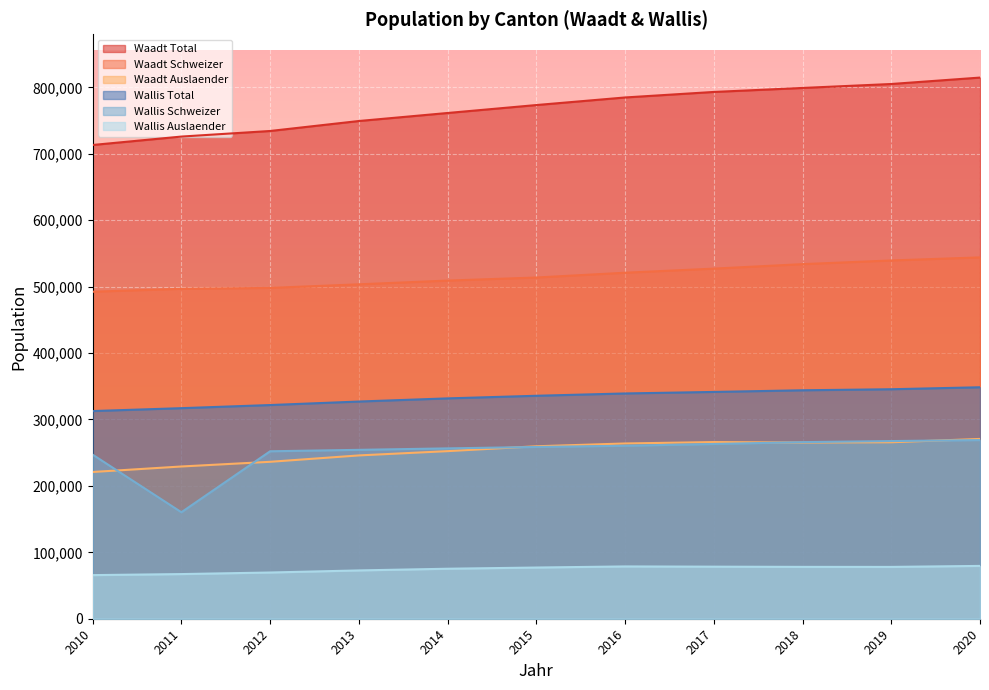

What is the sum of the Wallis Schweizer values at 2010 and 2020?

515990